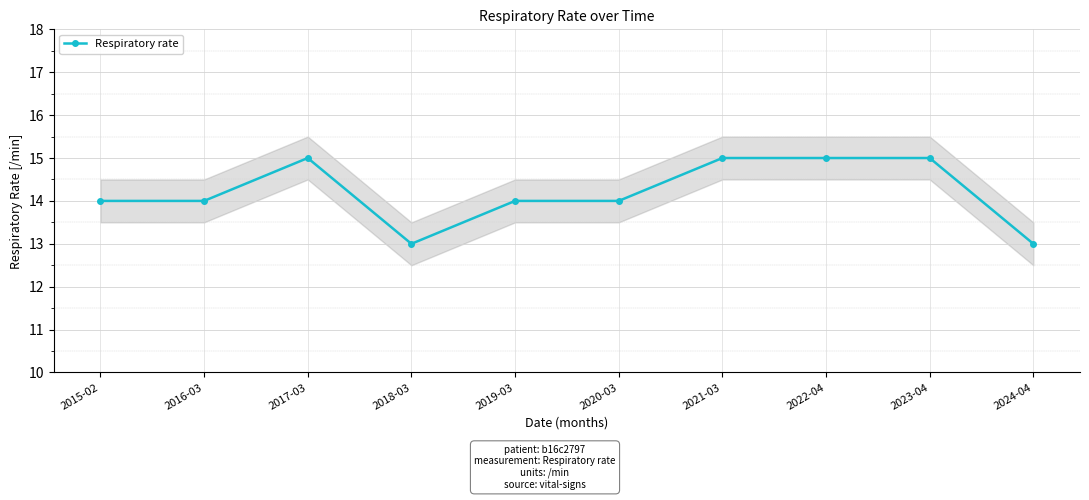

What is the maximum value shown in the chart?

15